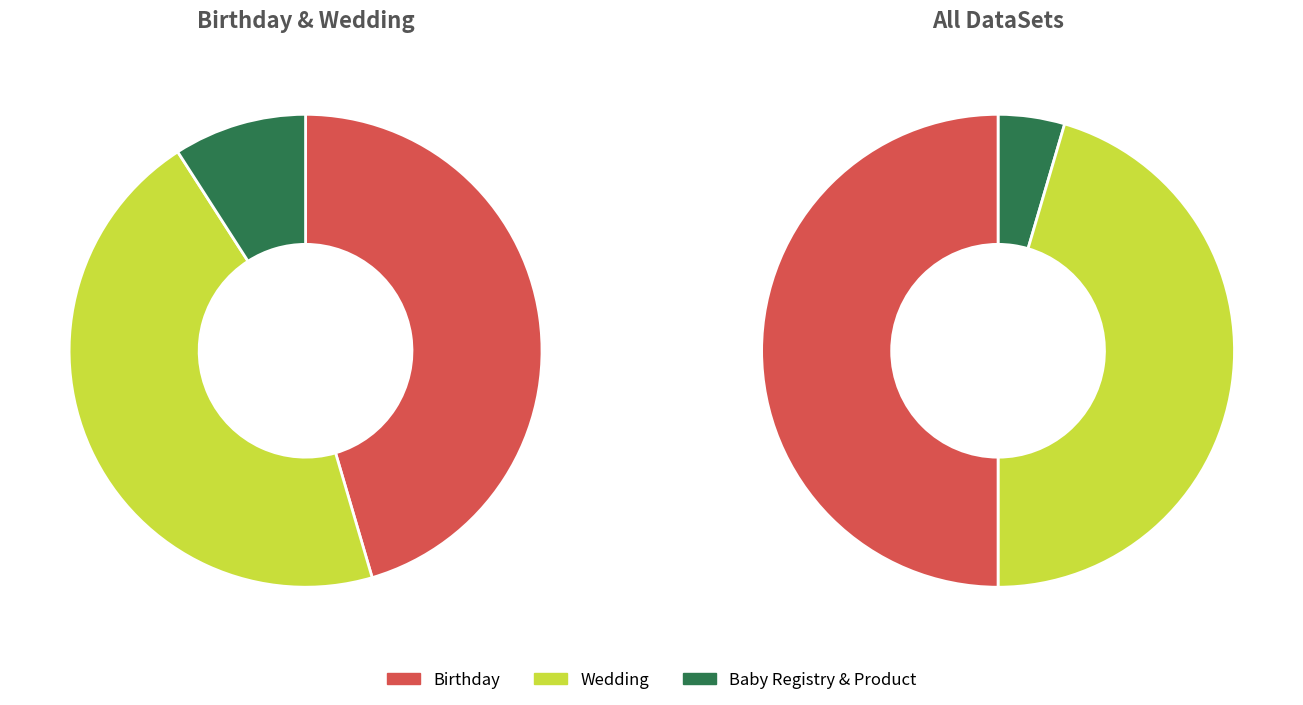

Does Birthday represent more than half of the total?

No